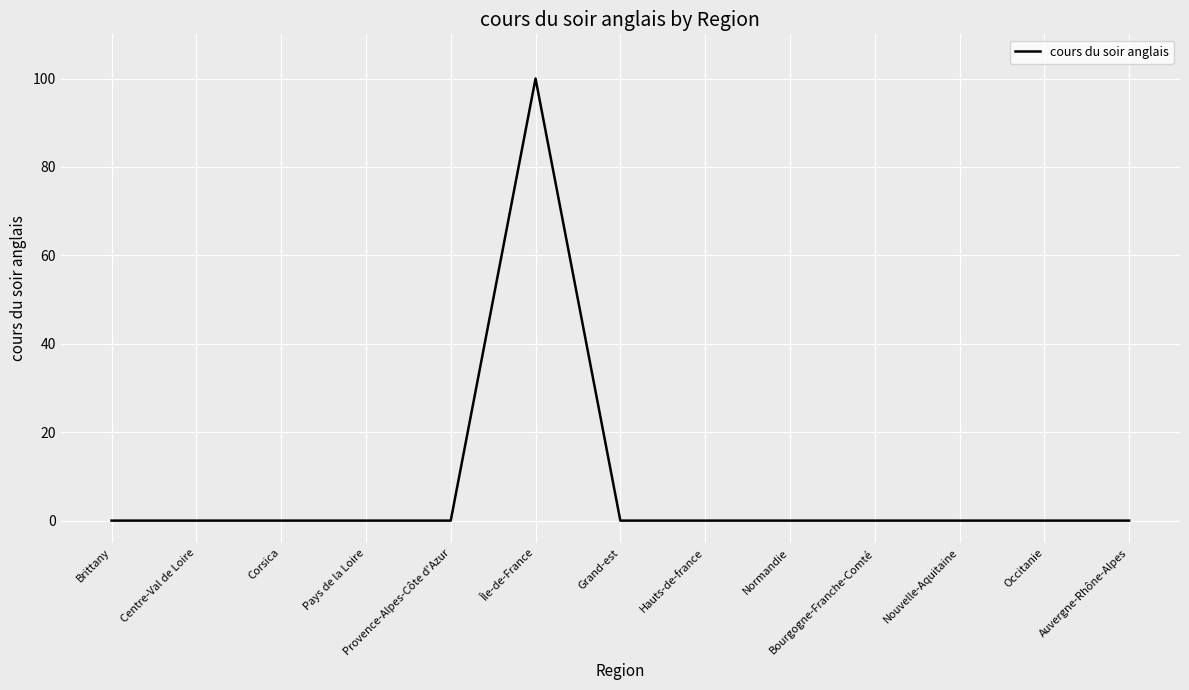

What position from the right is Hauts-de-france?

6